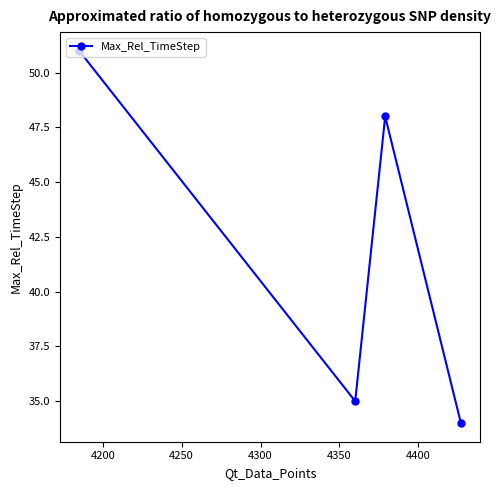

What is the average value?

42